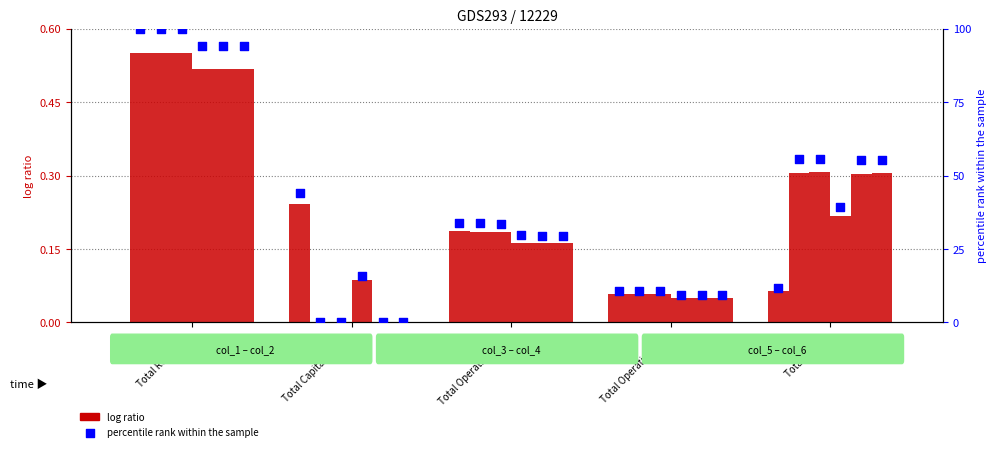

What is the ratio of the value at Total Operation Fi… to the value at Total Capital Cost…?

0.2